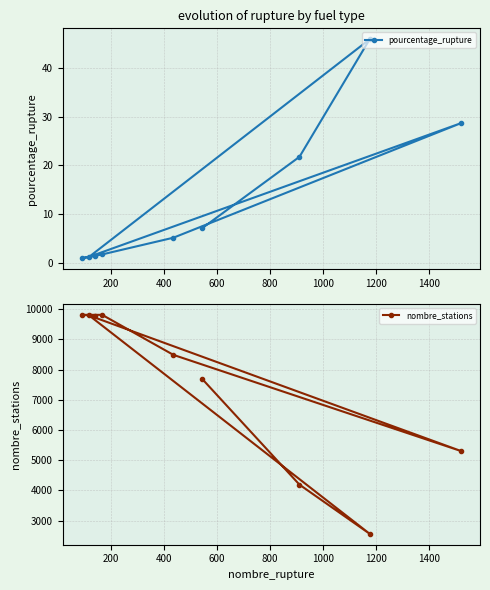

True or false: nombre_stations and pourcentage_rupture intersect in this chart.

False